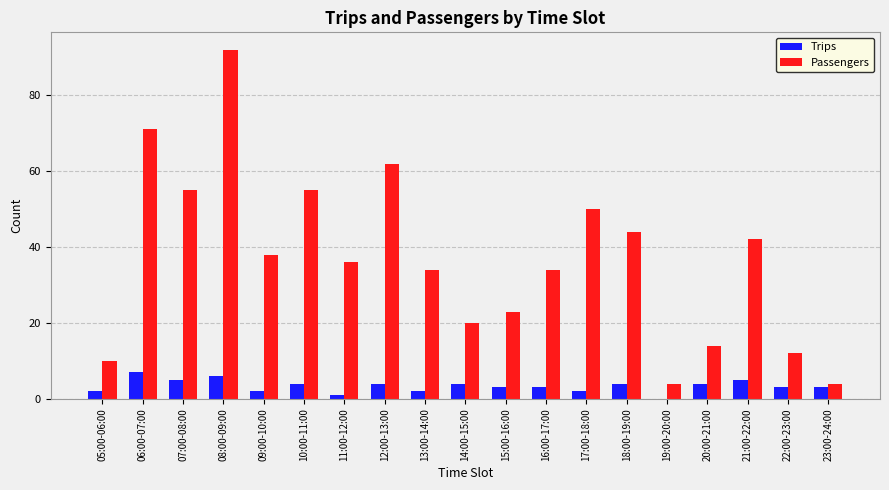

What is the maximum value shown in the chart?

92